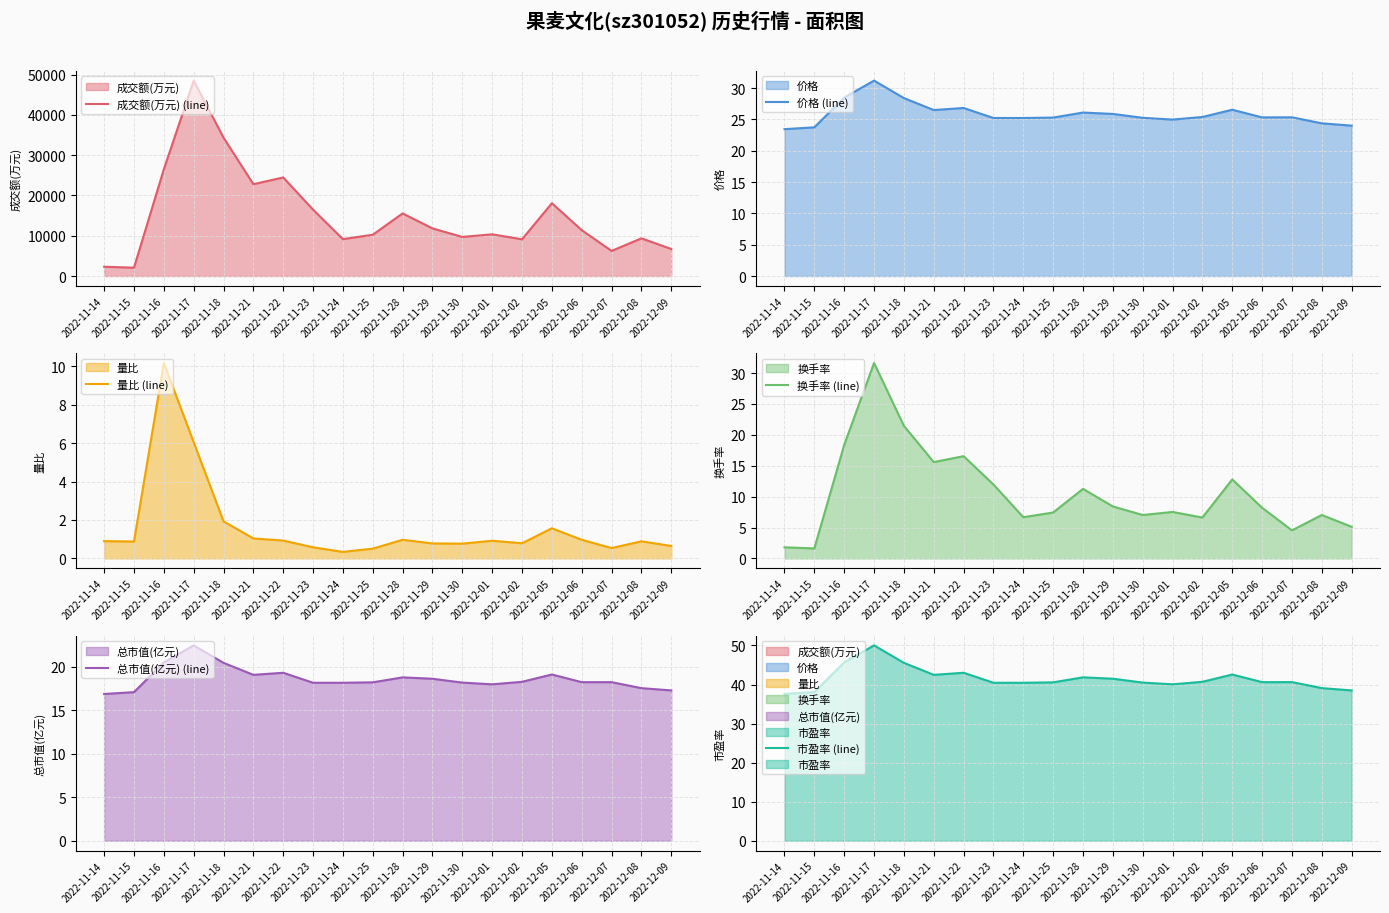

What is the sum of the 市盈率 (line) values at 2022-12-01 and 2022-11-29?

81.6